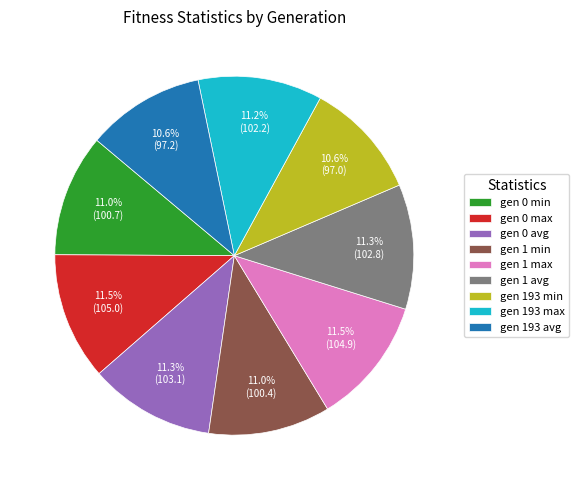

To the nearest percent, what is the difference between the gen 193 avg and gen 1 avg slice percentages?

1%